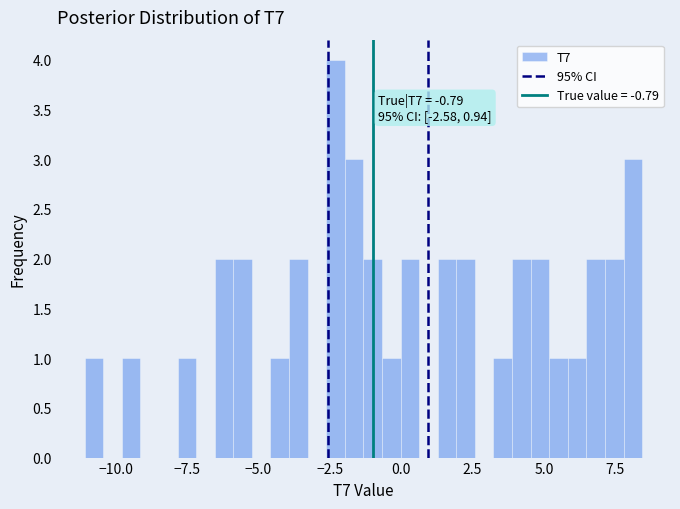

Read against the x-axis, roughly where is the centre of the tallest bar?

-2.5